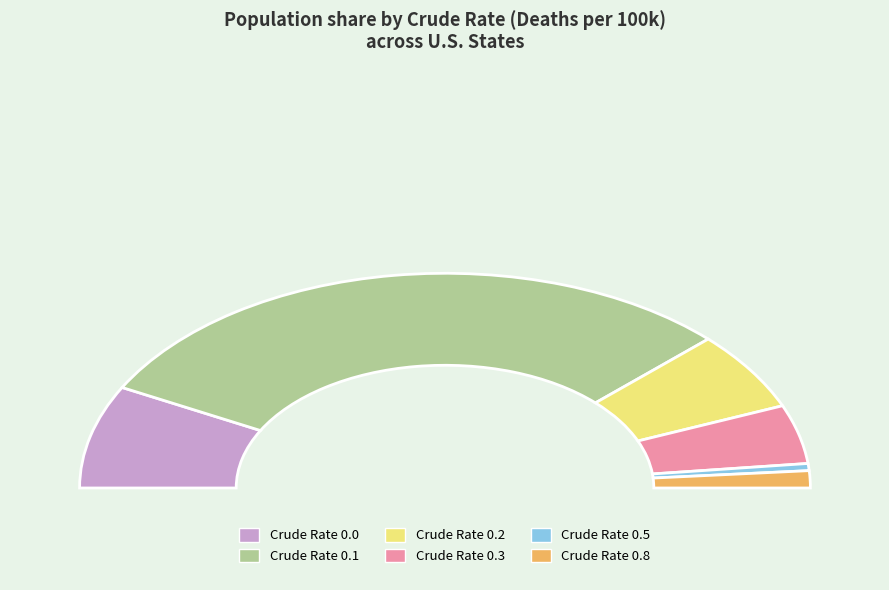

What is the smallest slice in the pie chart?

0.5